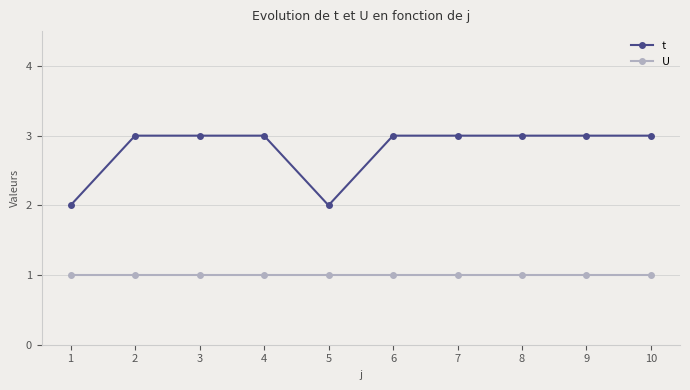

What is the average value of the U series?

1